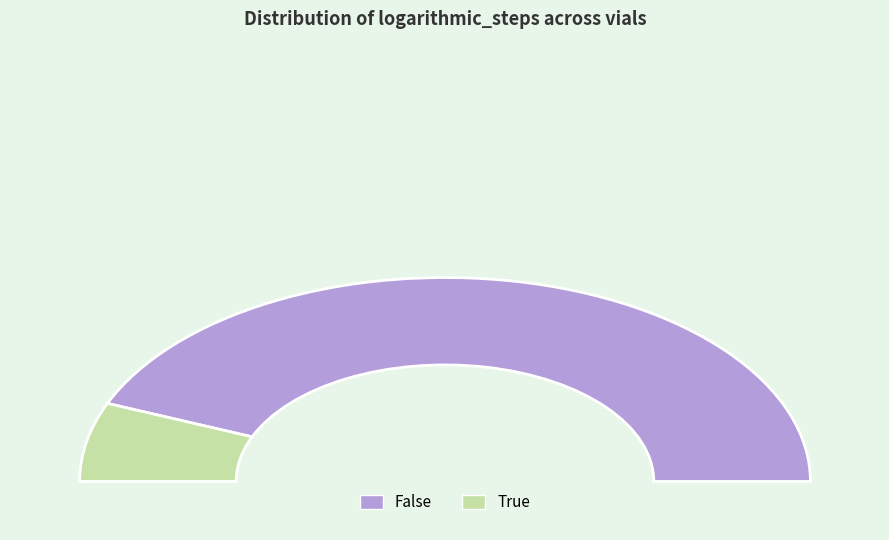

How many segments does this pie chart have?

2